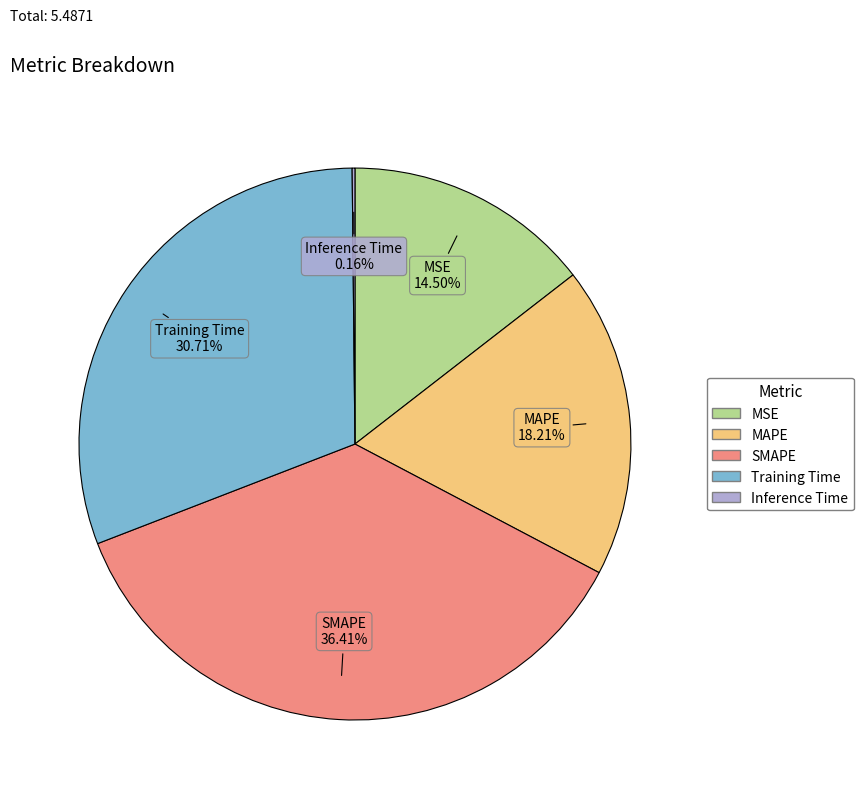

Do Training Time and MAPE together represent more than half of the pie?

No